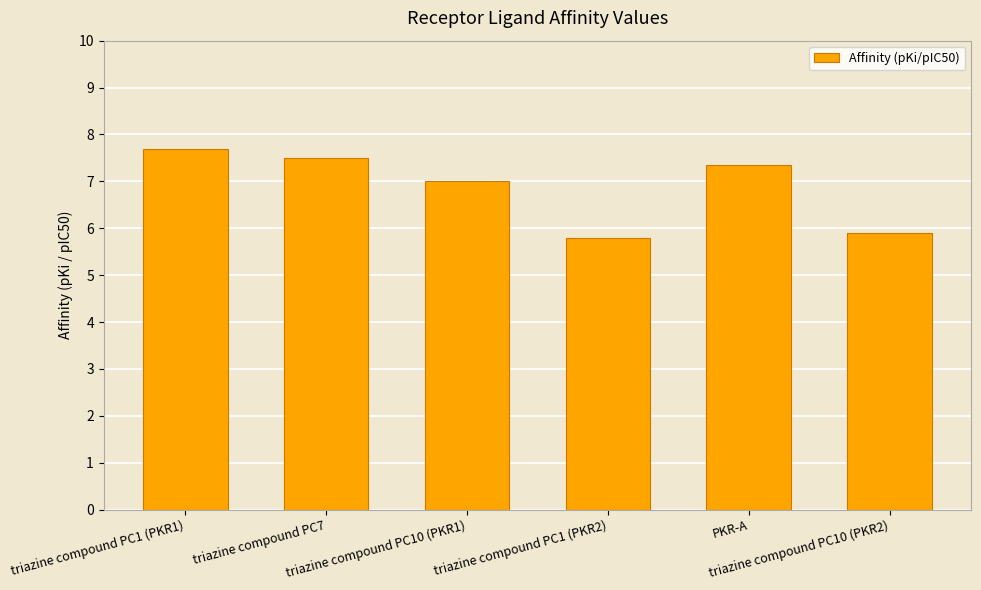

How many bars are there in total?

6